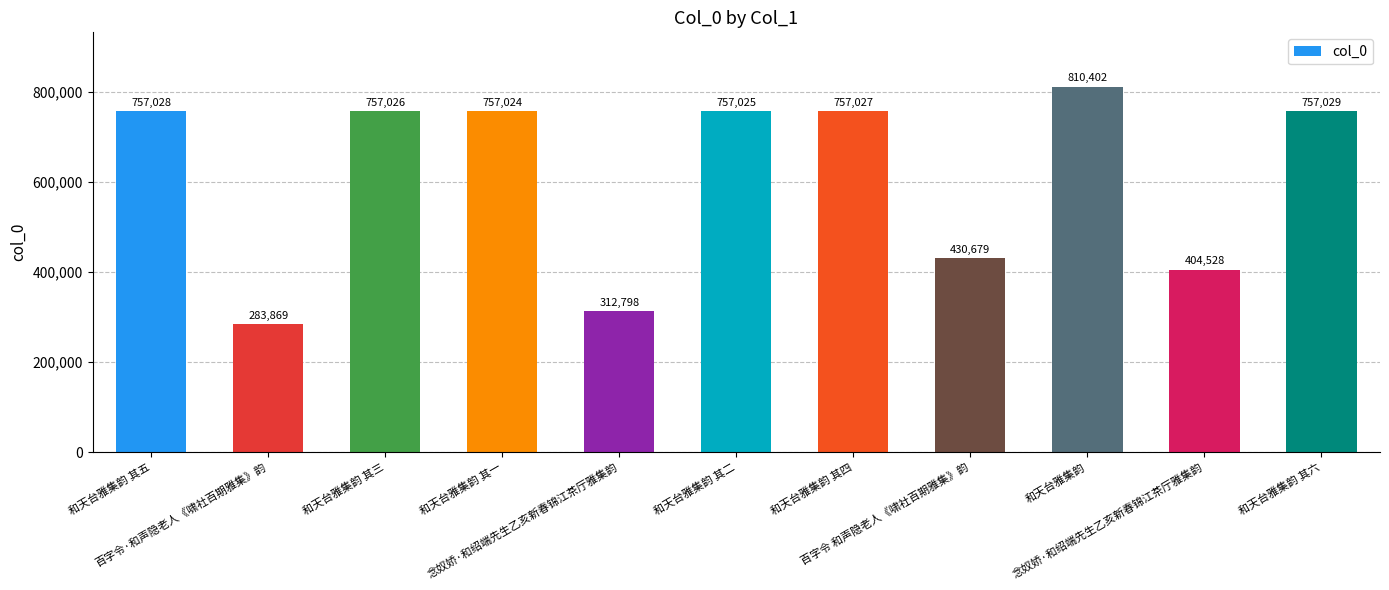

How many bars are there in total?

11